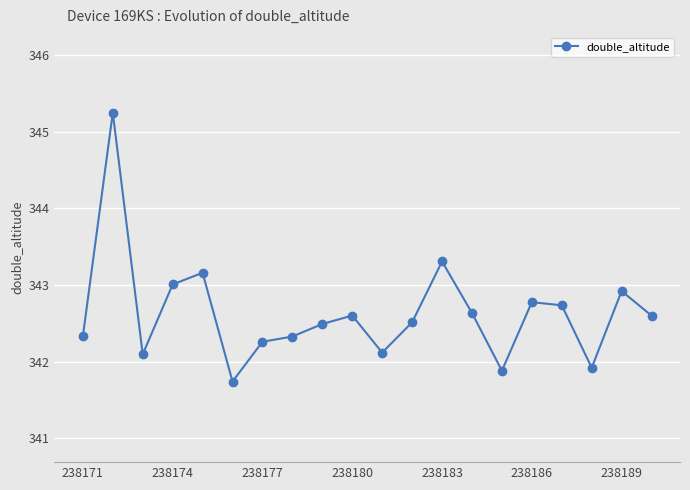

What is the sum of all values?

6852.7